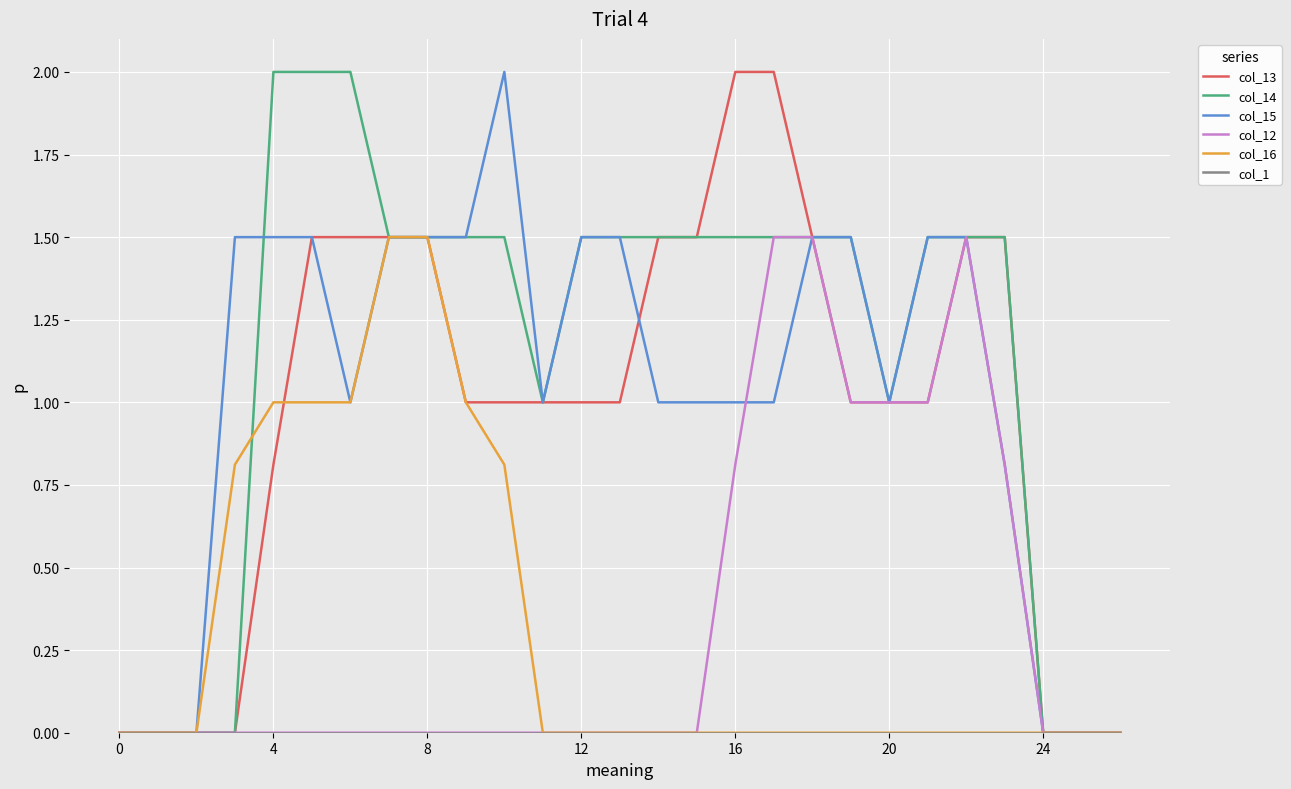

What is the maximum value shown in the chart?

2.0